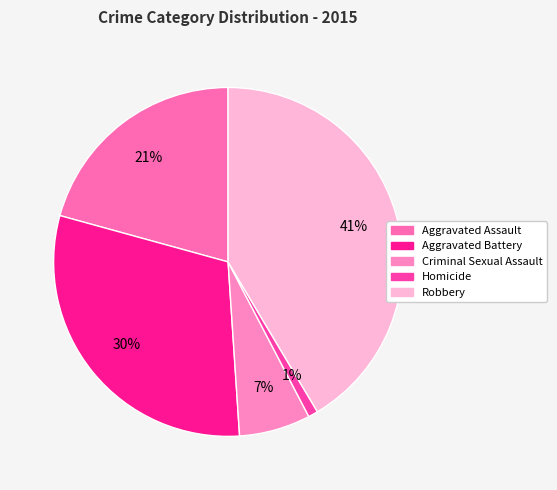

True or false: Aggravated Battery accounts for 30% of the total.

True